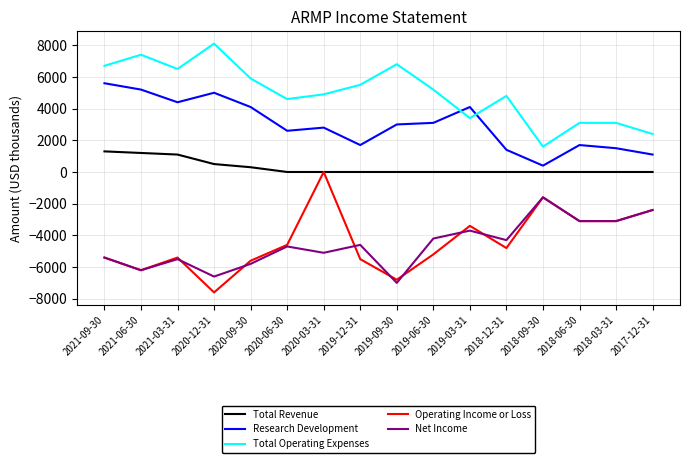

What is the maximum value shown in the chart?

8100